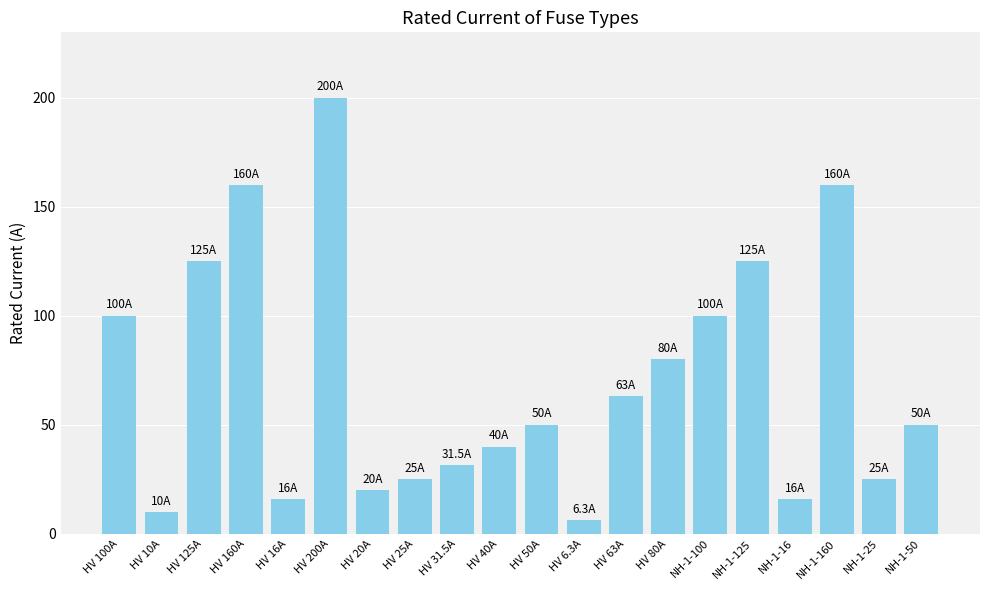

Approximately how many times larger is the value at NH-1-100 compared to NH-1-160?

0.6